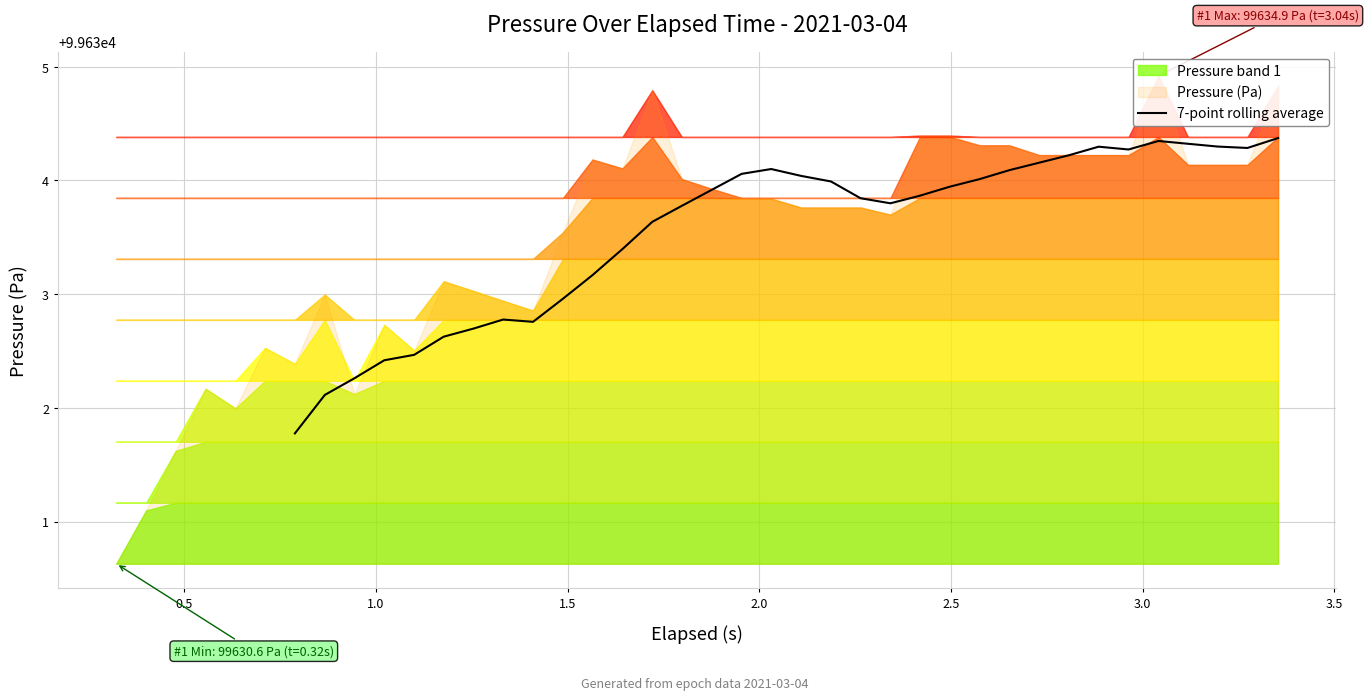

What is the value of the 8th point from the left?

99632.8